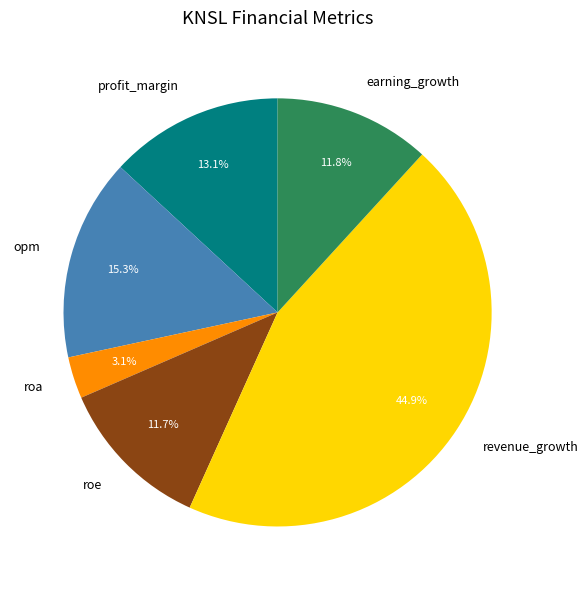

What percentage is the roa slice, to the nearest percent?

3%